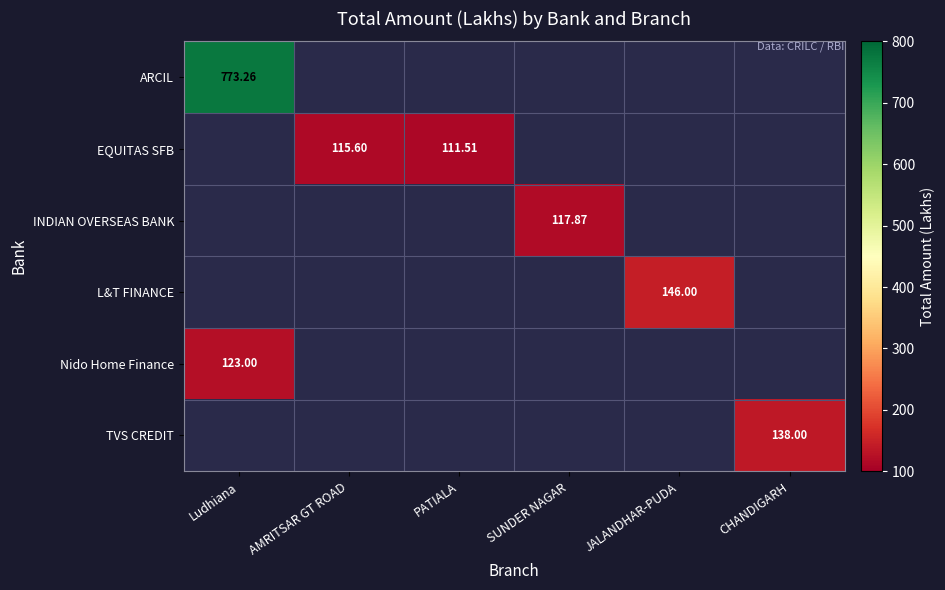

Between AMRITSAR GT ROAD and Ludhiana, which is larger?

Ludhiana